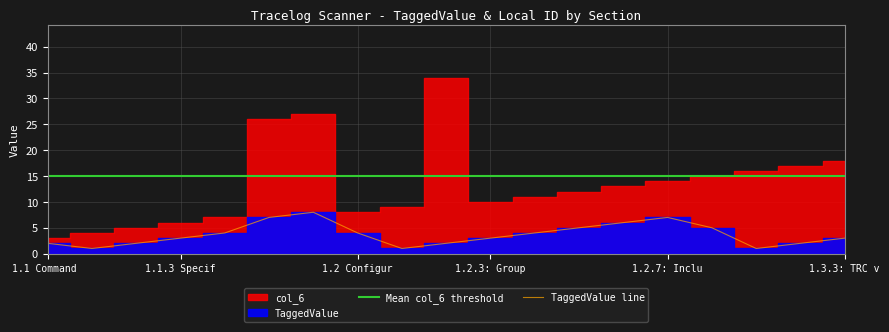

Does the chart have visible grid lines?

Yes